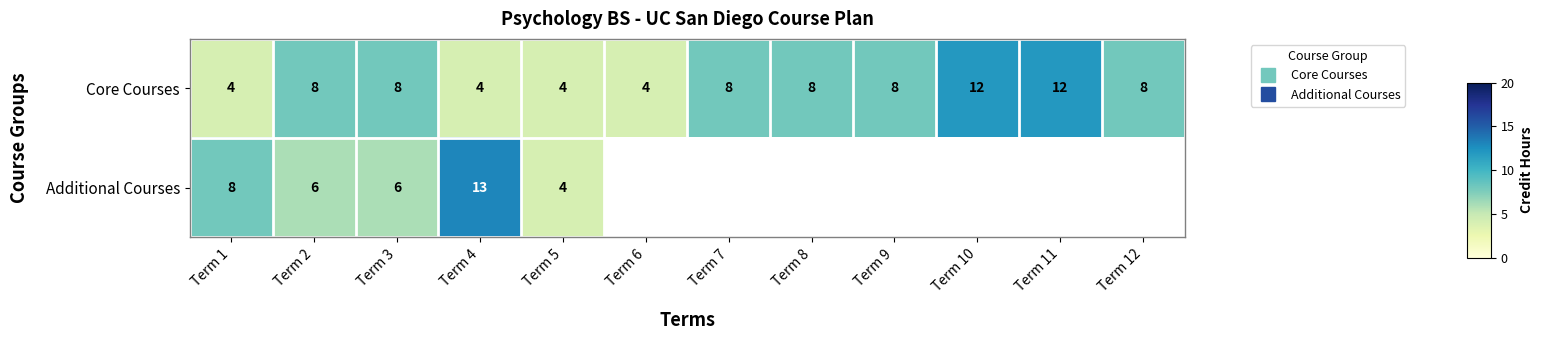

What is the smallest value displayed?

4.0